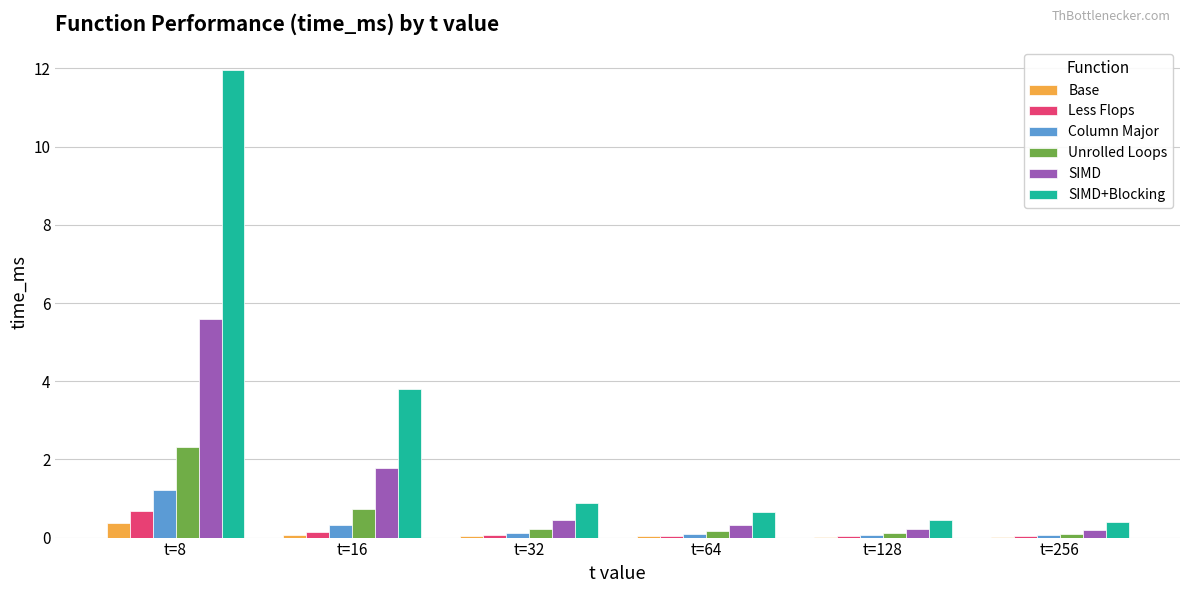

What is the average value of the SIMD series?

1.4